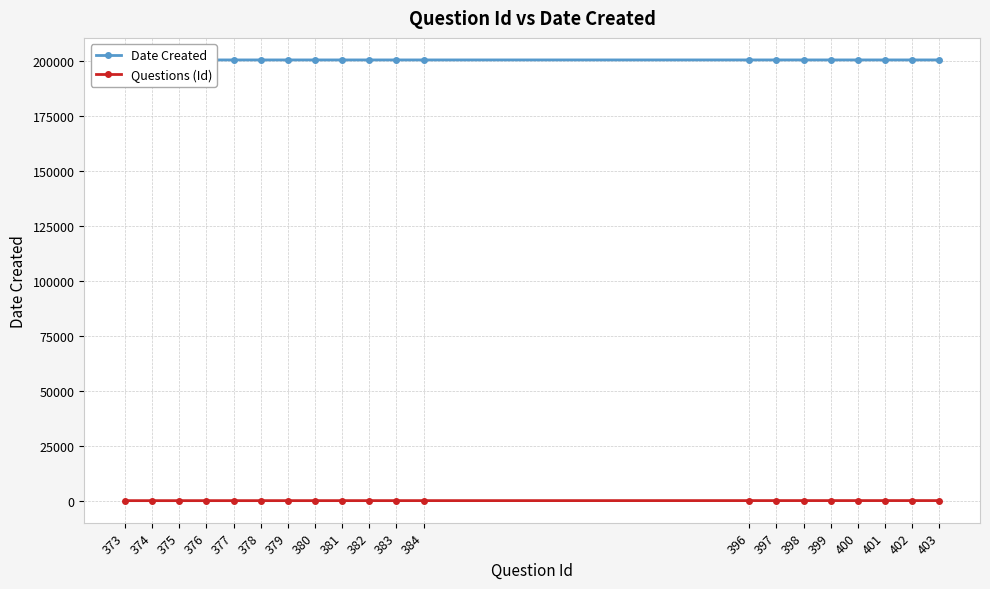

True or false: Date Created and Questions (Id) cross at least once.

False